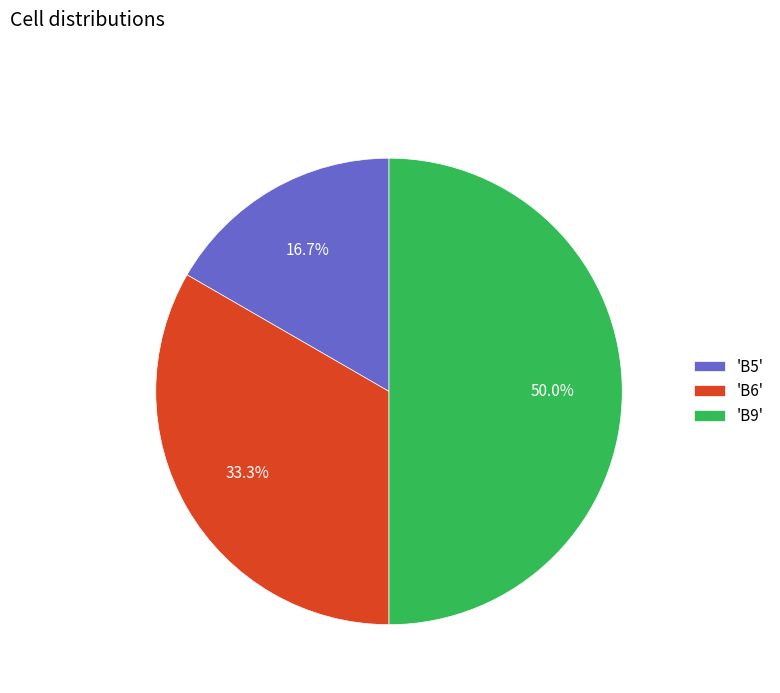

Rank the categories by value from highest to lowest.

'B9', 'B6', 'B5'